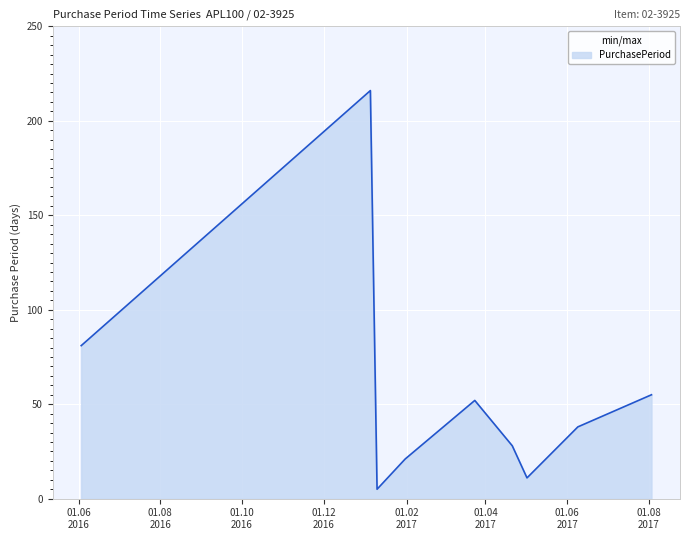

What is the smallest value displayed?

5